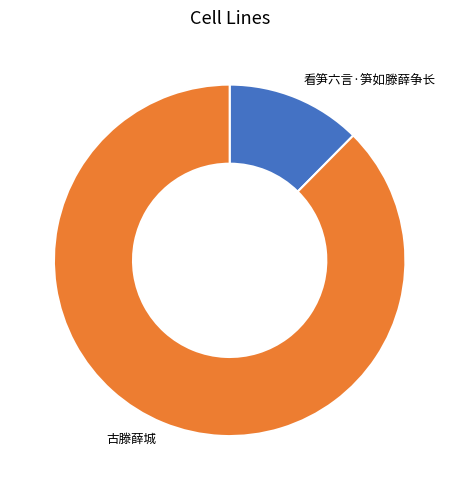

Is the sum of 古滕薛城 and 看笋六言·笋如滕薛争长 greater than half?

Yes